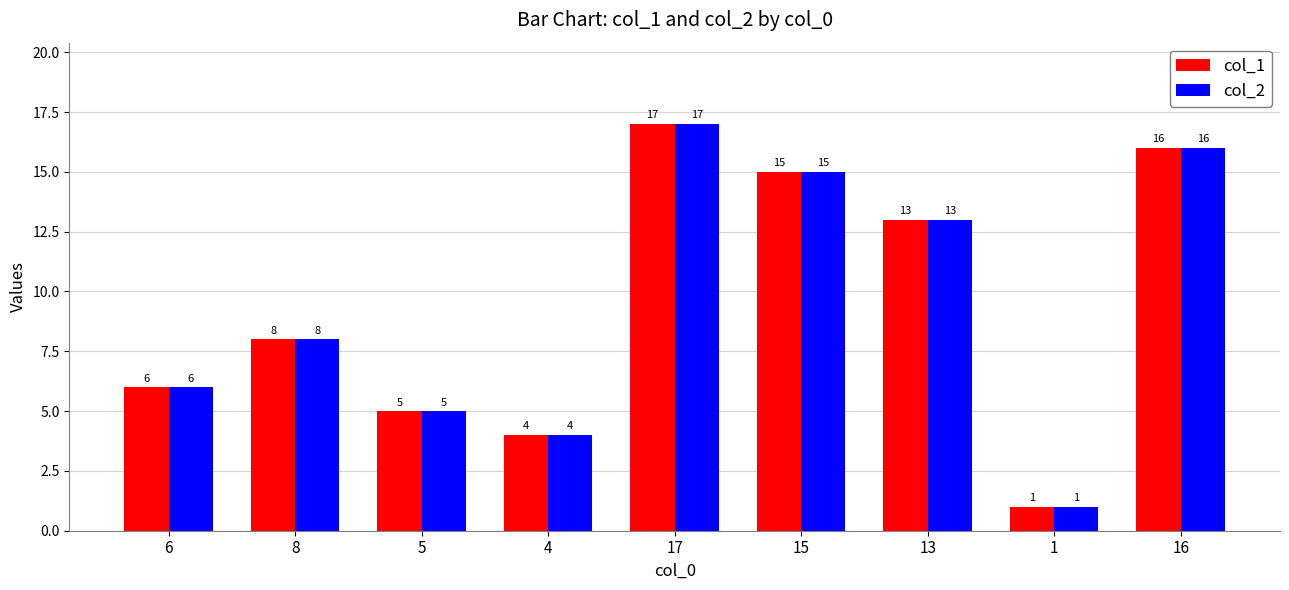

Which category has the highest value in the col_2 series?

17